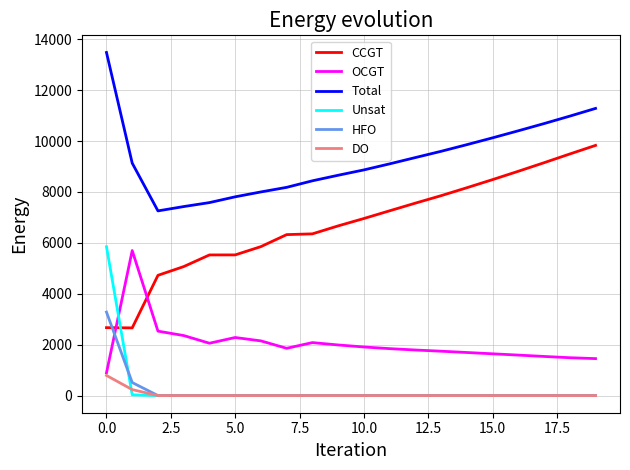

What is the maximum value for Total?

13478